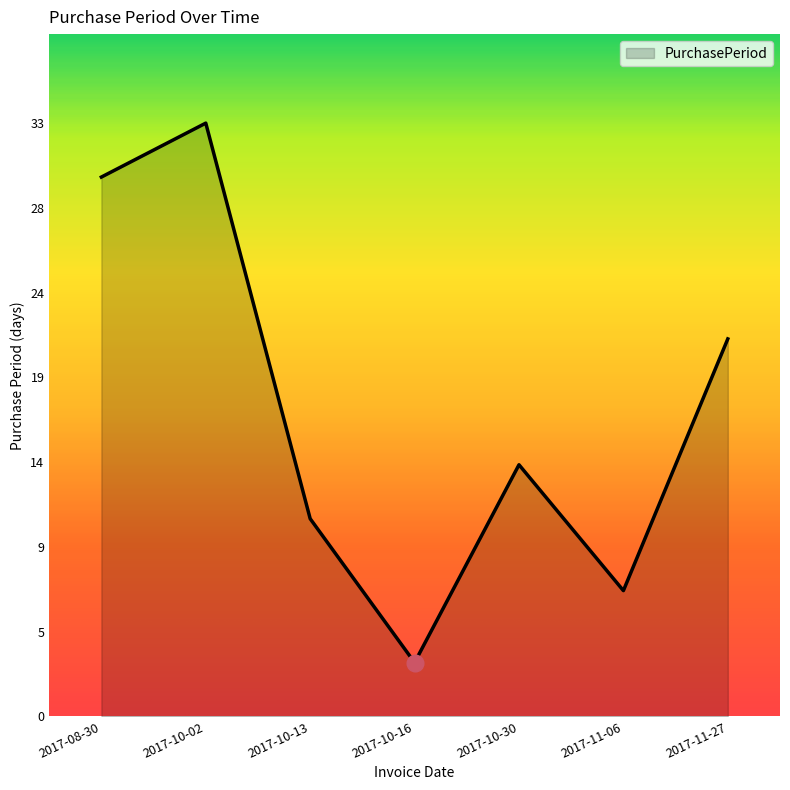

Which category has the lowest value across all series?

2017-10-16